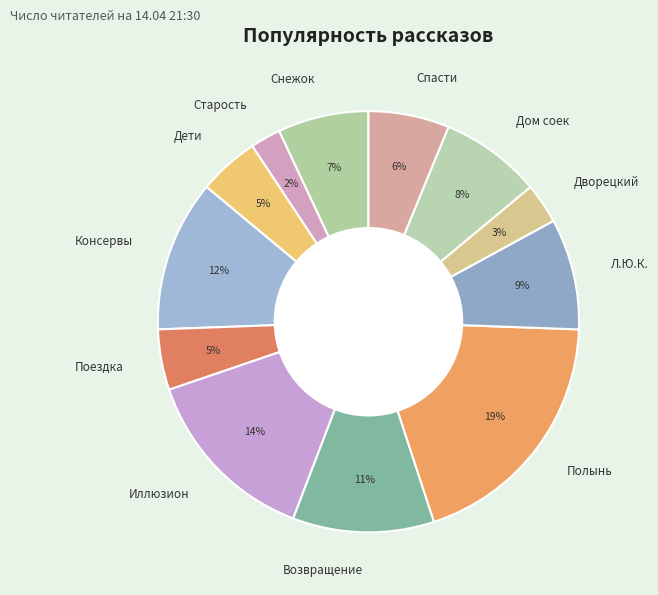

Combined, do Поездка and Полынь account for over 50%?

No